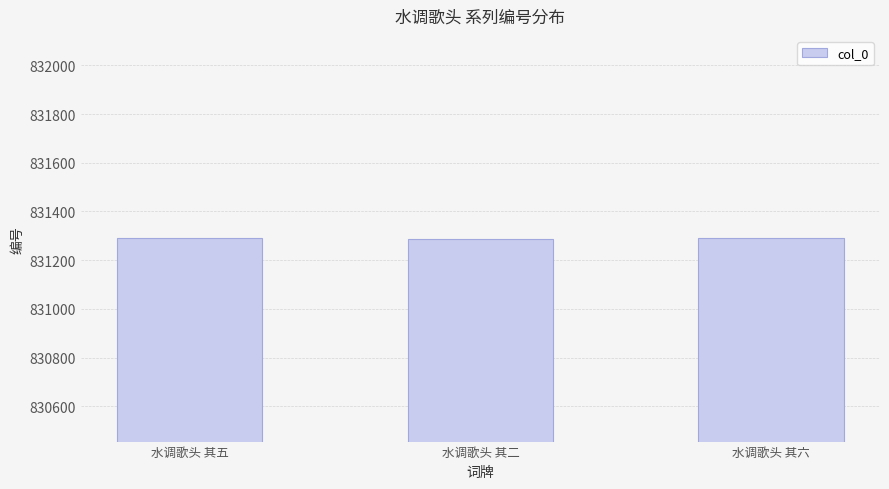

How many series are shown in this chart?

1